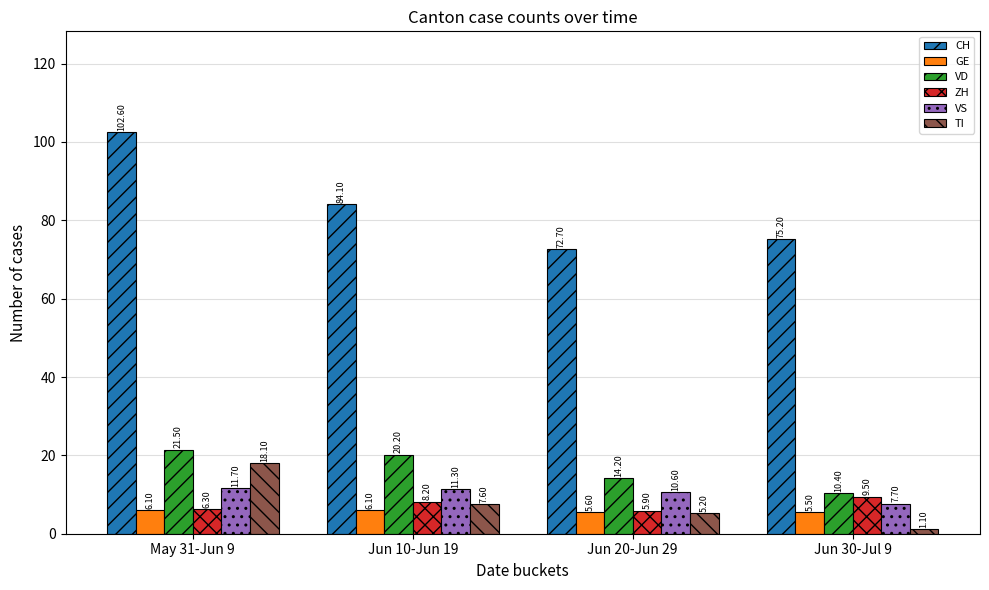

What is the spread (max minus min) of values at Jun 20-Jun 29?

67.5